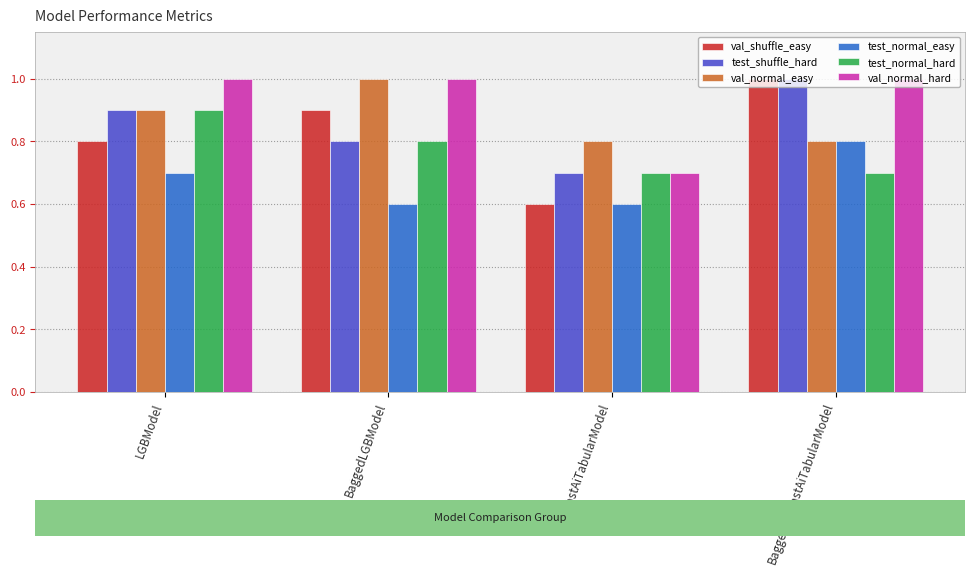

What is the difference between the maximum and minimum values in the val_normal_easy series?

0.2